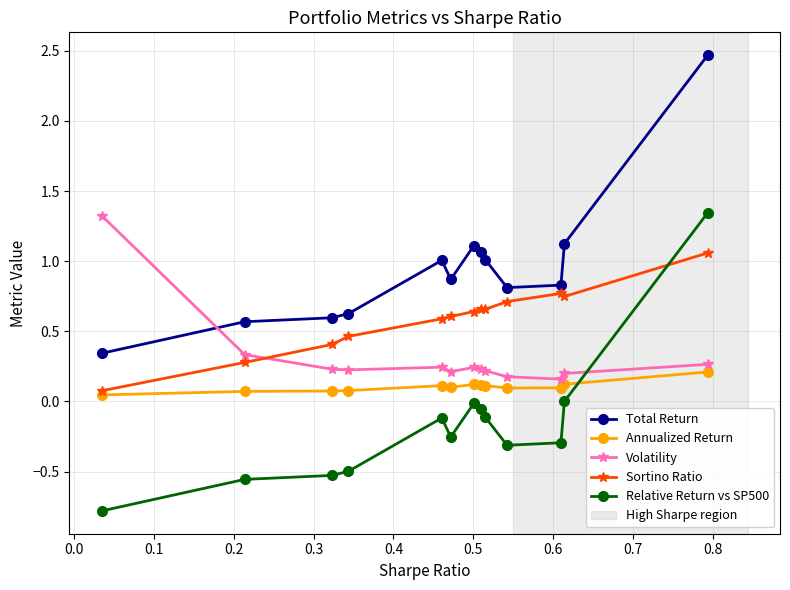

Which series ends up on top after the final intersection of Volatility and Relative Return vs SP500?

Relative Return vs SP500